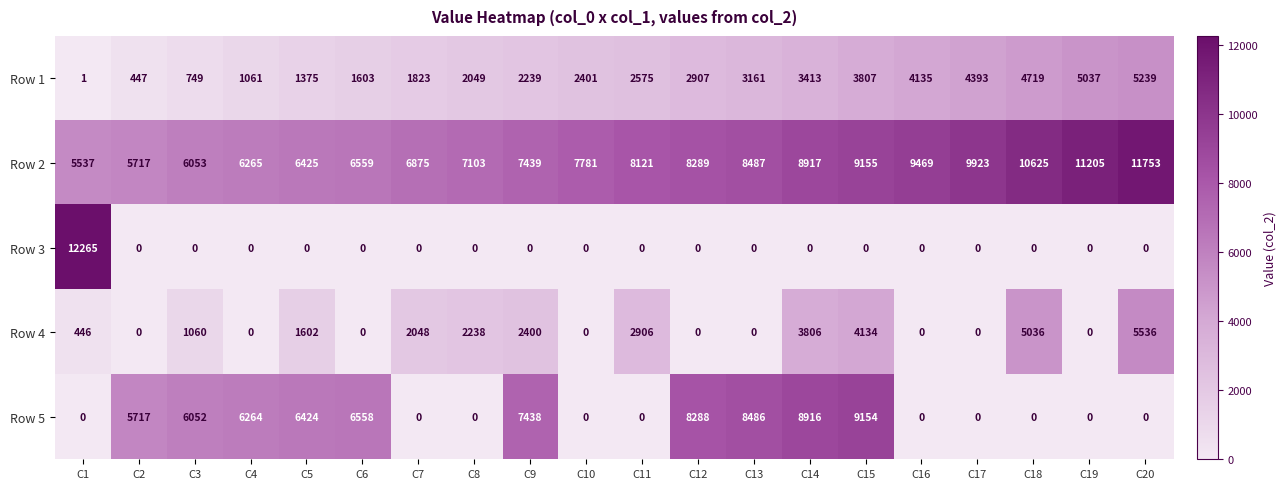

At C3, list the series in order from largest to smallest.

Row 2, Row 5, Row 4, Row 1, Row 3